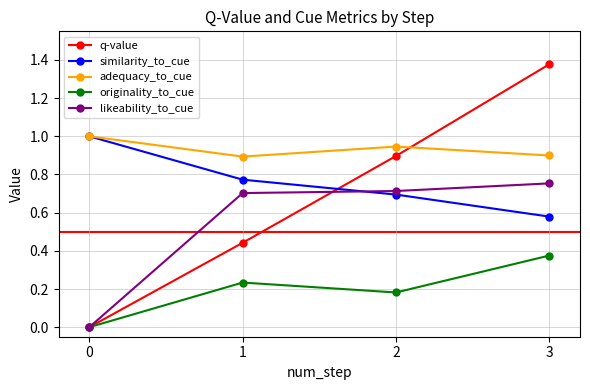

What is the difference between the highest and lowest values at 3?

1.0